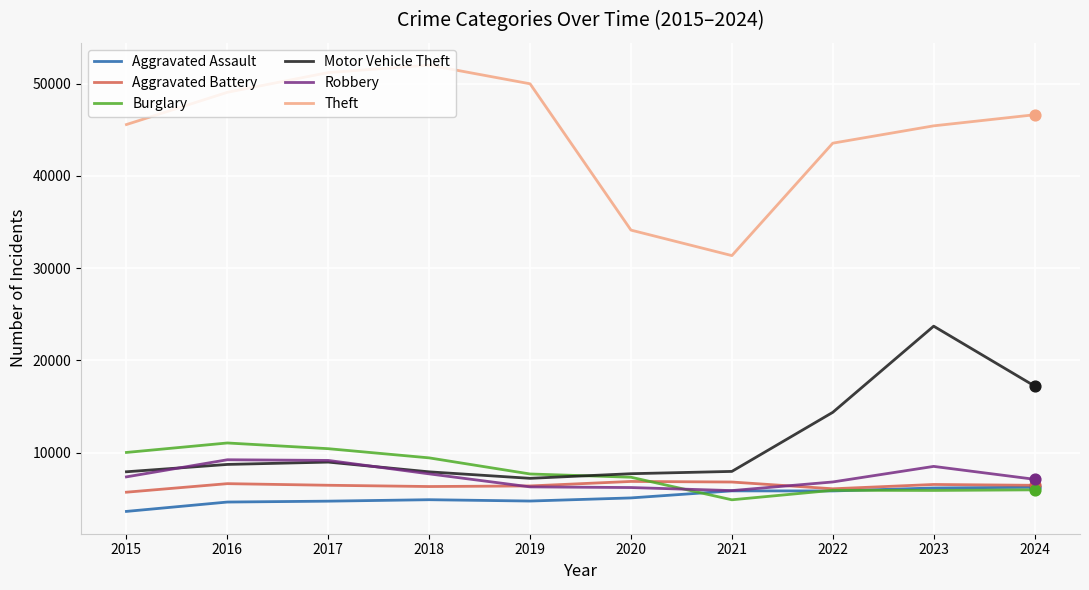

What are all the series names shown in the legend?

Aggravated Assault, Aggravated Battery, Burglary, Motor Vehicle Theft, Robbery, Theft